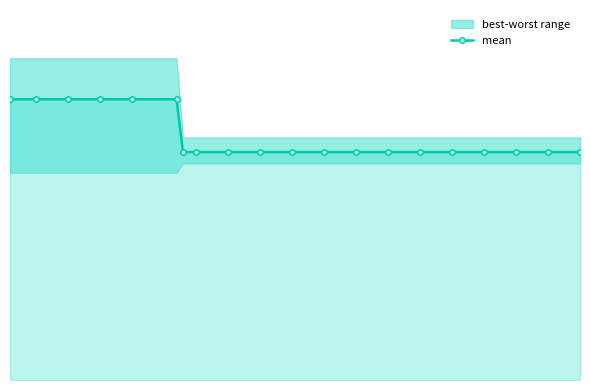

Reading right to left, extract all data points from this chart.

0.0	0.0	0.0	0.0	0.0	0.0	0.0	0.0	0.0	0.0	0.0	0.0	0.0	0.0	0.1	0.1	0.1	0.1	0.1	0.1